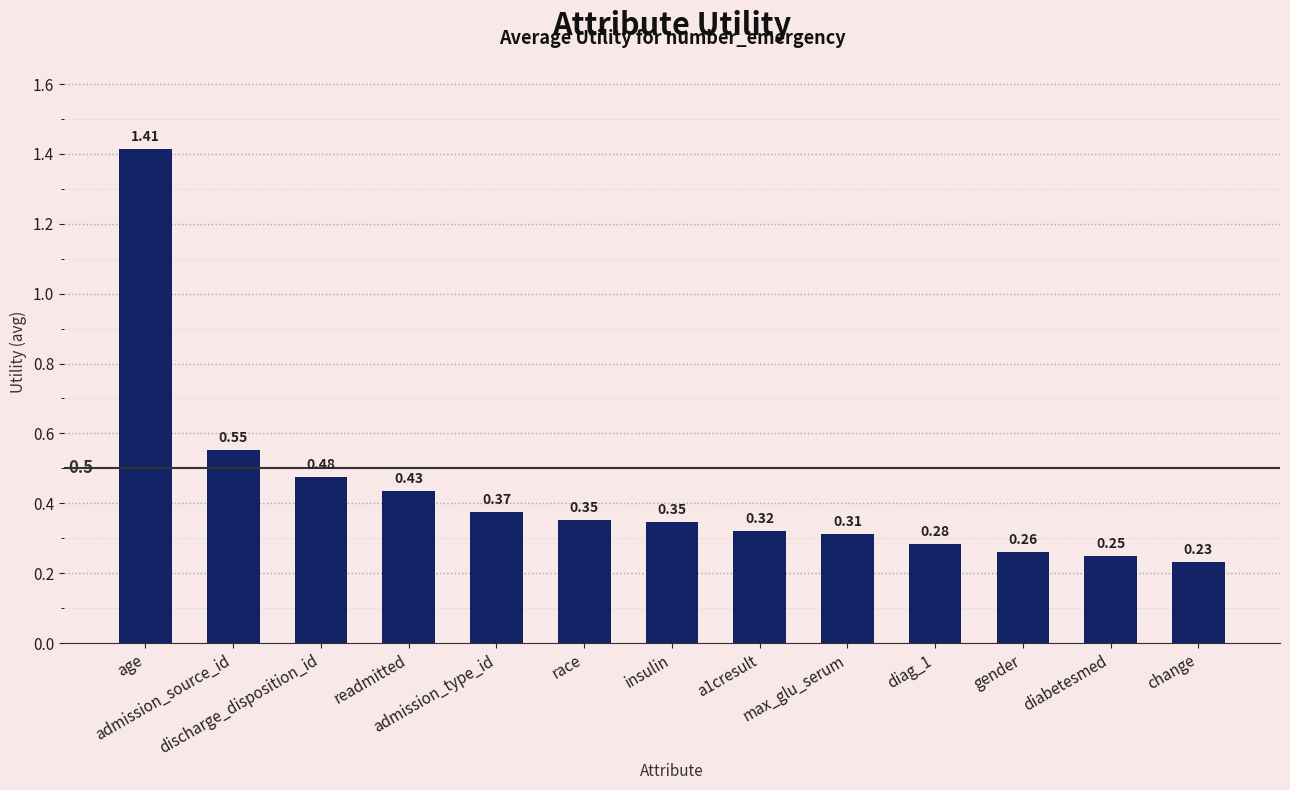

Where is the data nearest to the value 0?

change